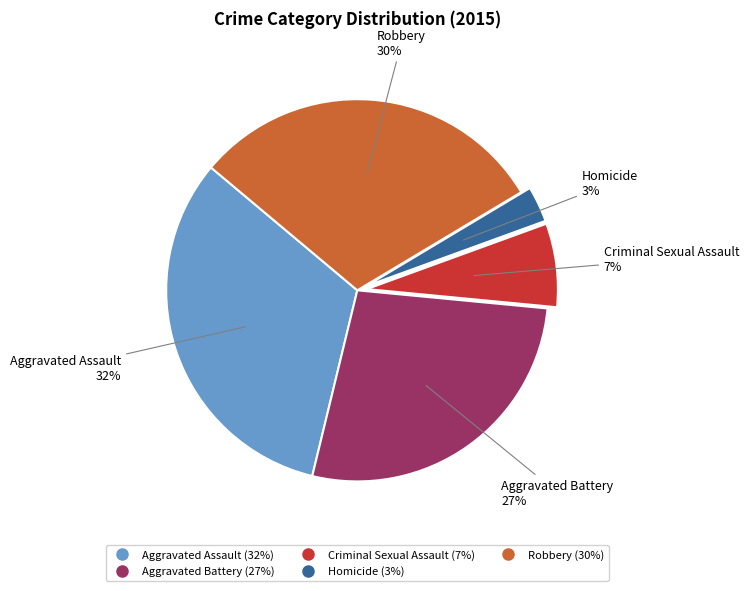

Is it true that Aggravated Assault is 18% of the pie?

False